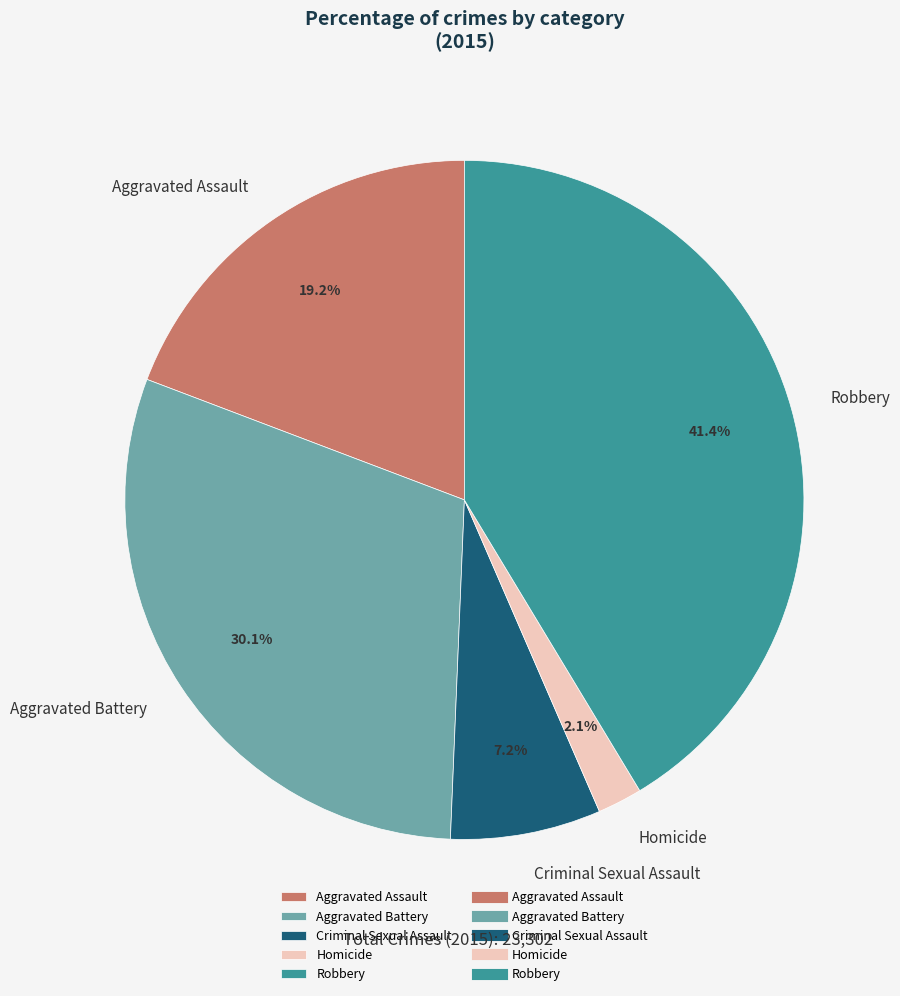

Which has a higher value, Aggravated Assault or Homicide?

Aggravated Assault